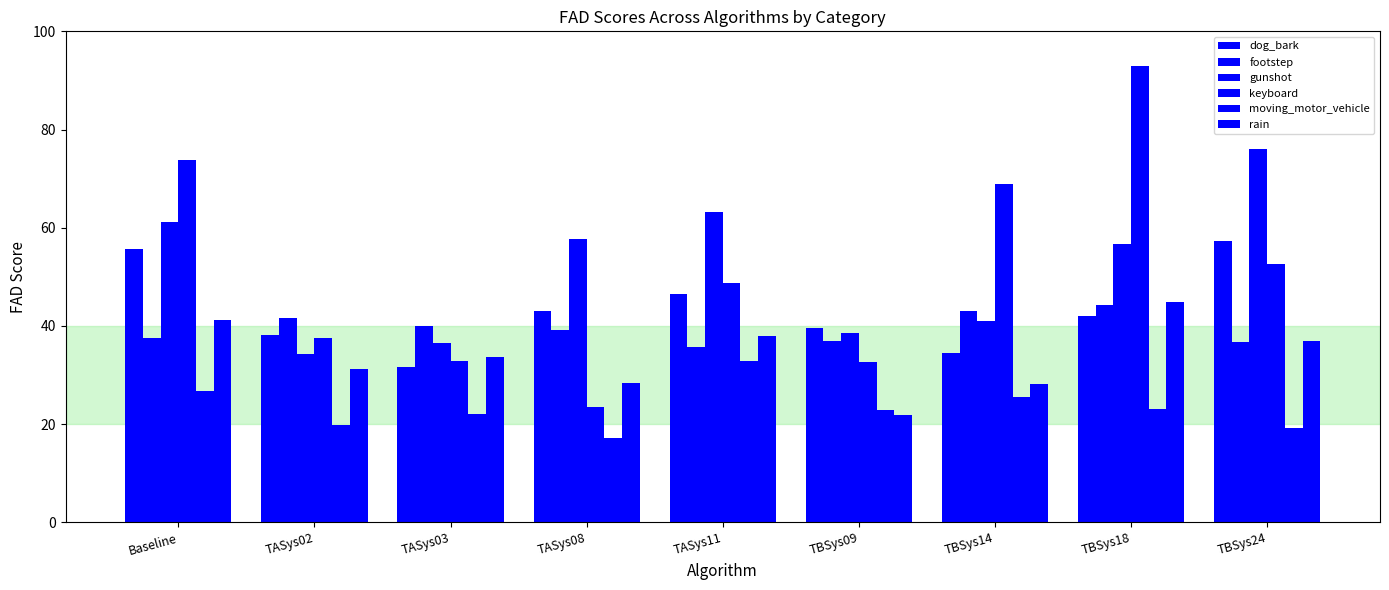

Are the bars horizontal?

No